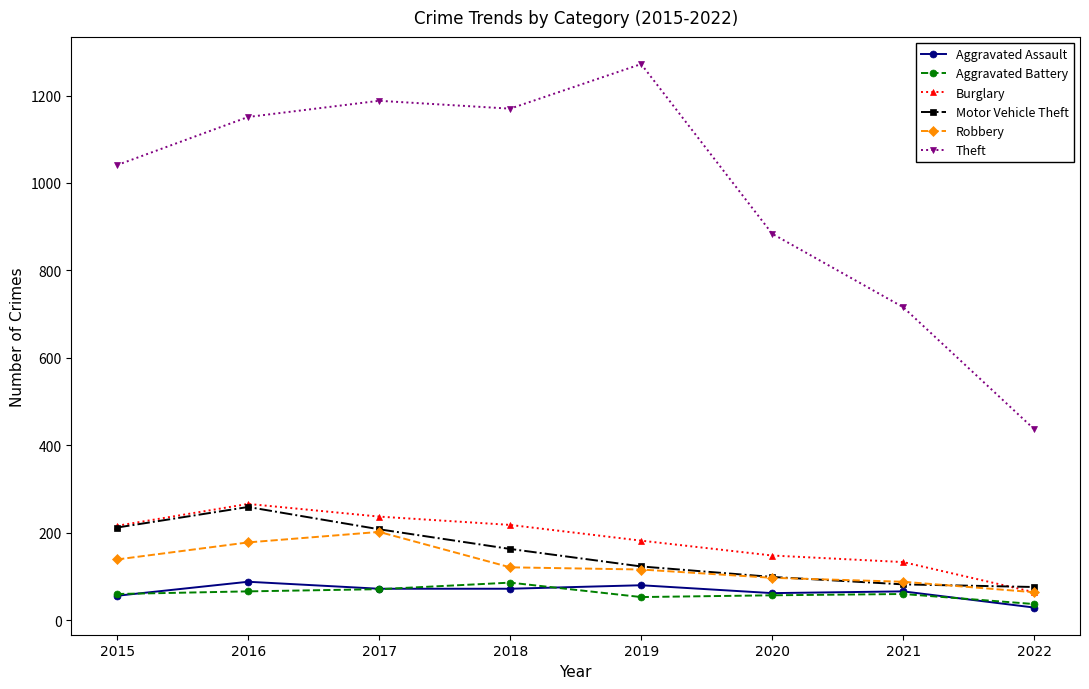

What is the spread (max minus min) of values at 2022?

408